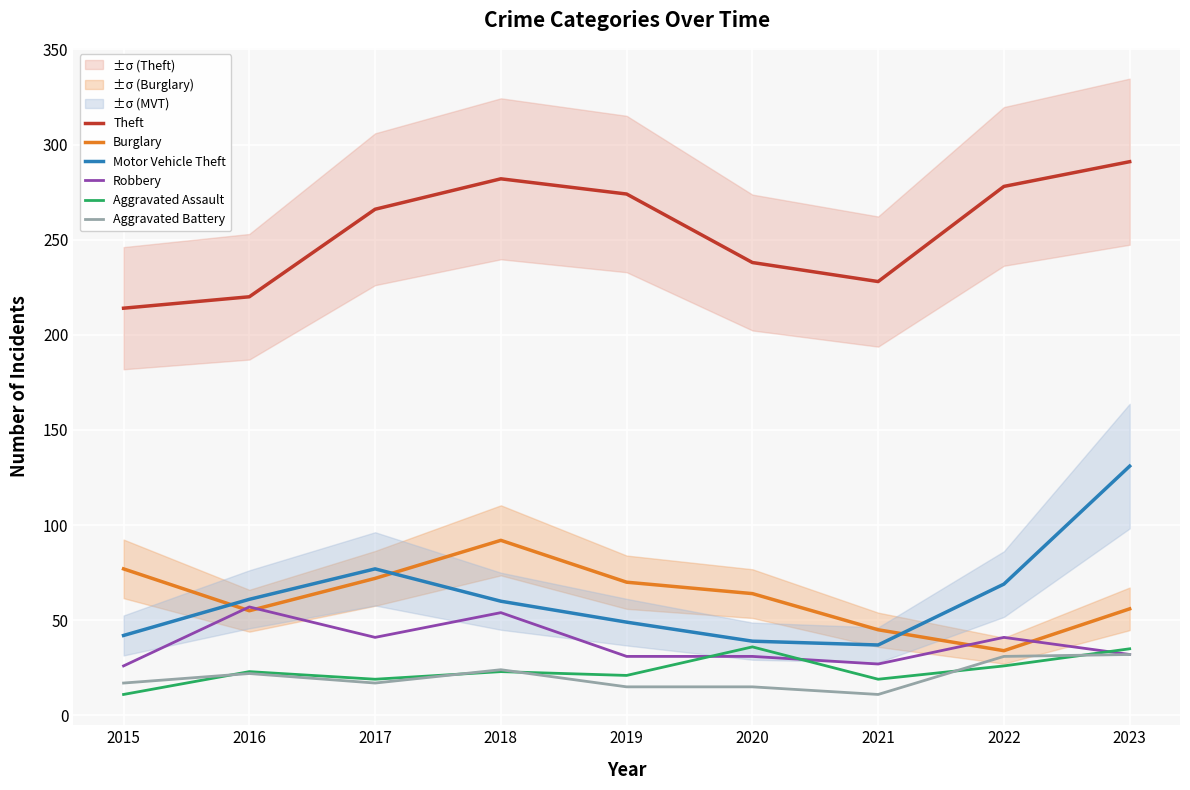

True or false: Burglary has more than 1 points higher than both neighbors.

False